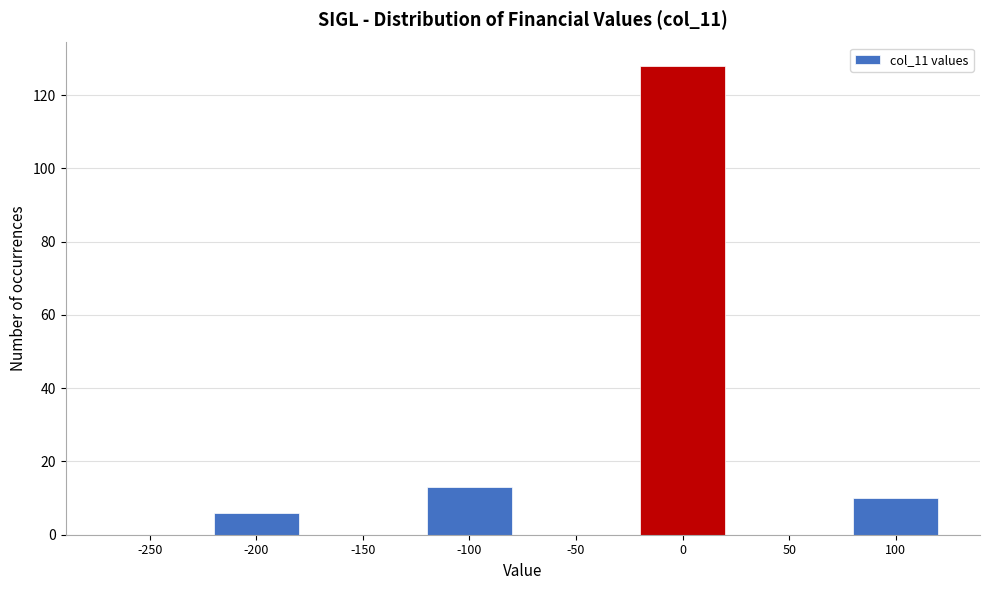

Reading right to left, what are all the values shown in this chart?

100=10	50=0	0=128	-50=0	-100=13	-150=0	-200=6	-250=0